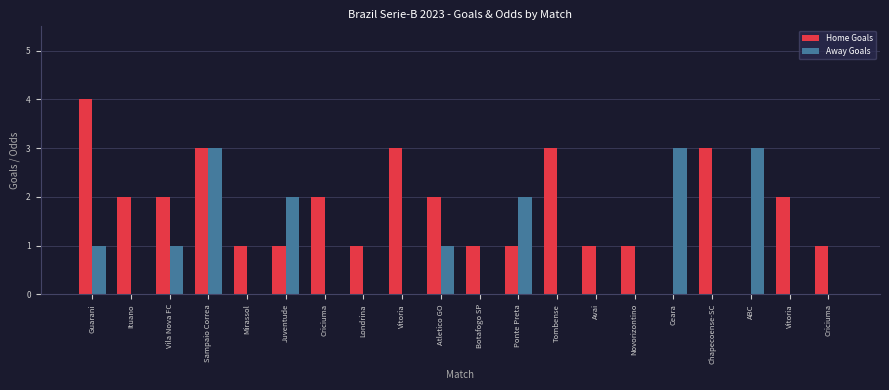

Reading right to left, what are all the values shown in this chart?

Home Goals: Criciuma=1	Vitoria=2	ABC=0	Chapecoense-SC=3	Ceara=0	Novorizontino=1	Avai=1	Tombense=3	Ponte Preta=1	Botafogo SP=1	Atletico GO=2	Vitoria=3	Londrina=1	Criciuma=2	Juventude=1	Mirassol=1	Sampaio Correa=3	Vila Nova FC=2	Ituano=2	Guarani=4
Away Goals: Criciuma=0	Vitoria=0	ABC=3	Chapecoense-SC=0	Ceara=3	Novorizontino=0	Avai=0	Tombense=0	Ponte Preta=2	Botafogo SP=0	Atletico GO=1	Vitoria=0	Londrina=0	Criciuma=0	Juventude=2	Mirassol=0	Sampaio Correa=3	Vila Nova FC=1	Ituano=0	Guarani=1